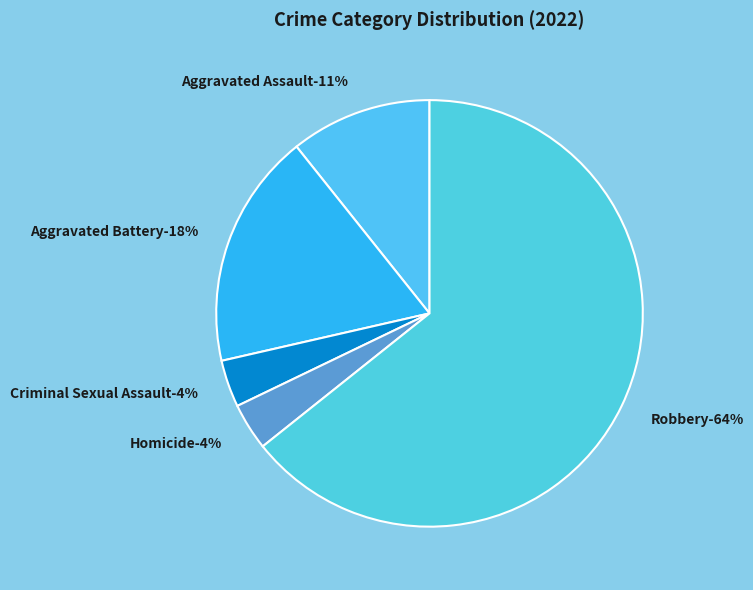

Which category has the smallest portion of the pie?

Criminal Sexual Assault